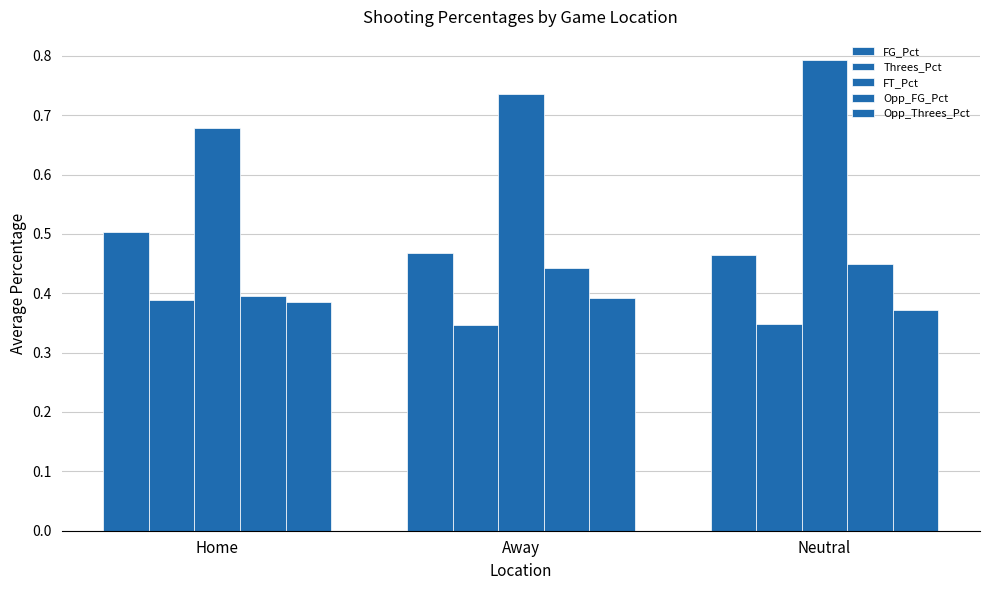

How many bars are there in each group?

5